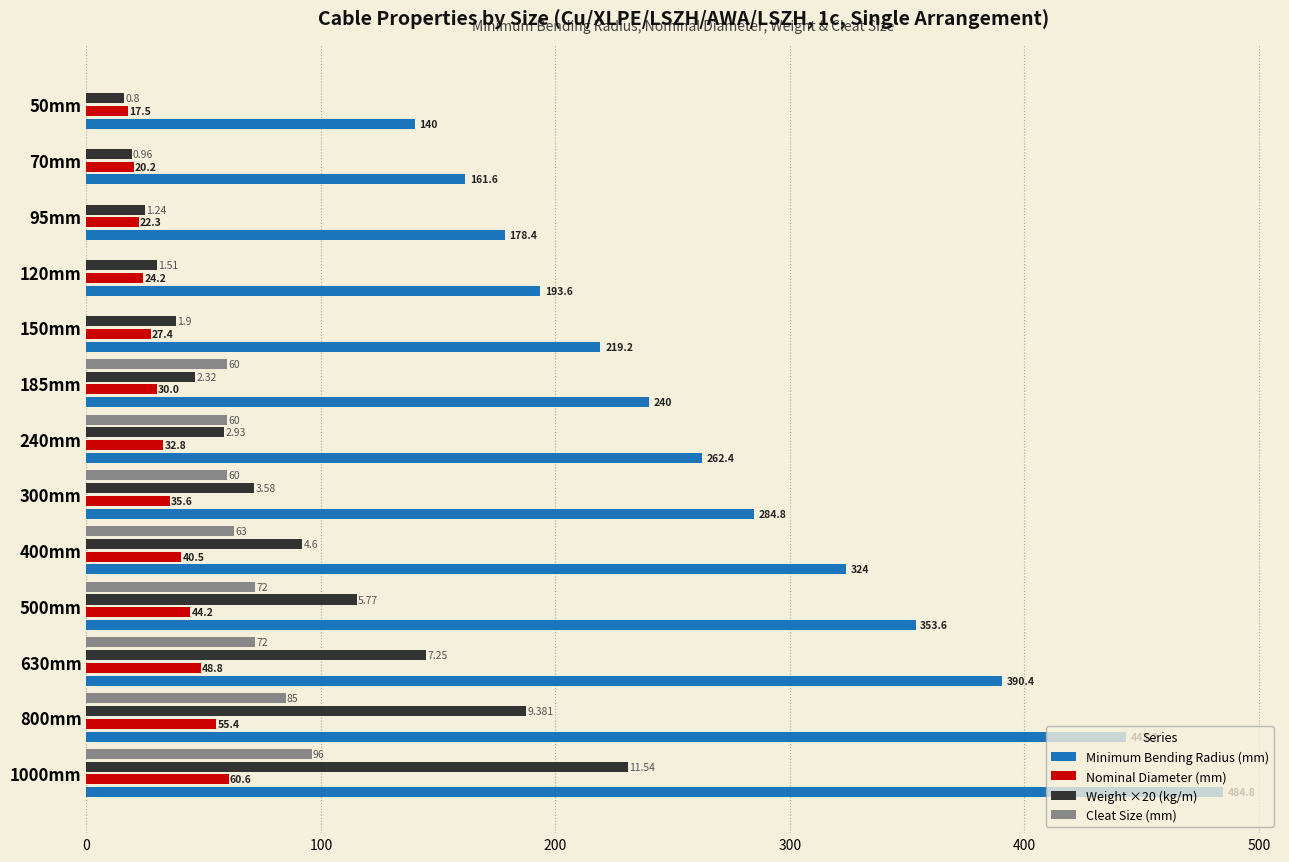

Between 120mm and 500mm, which series saw the biggest shift?

Minimum Bending Radius (mm)